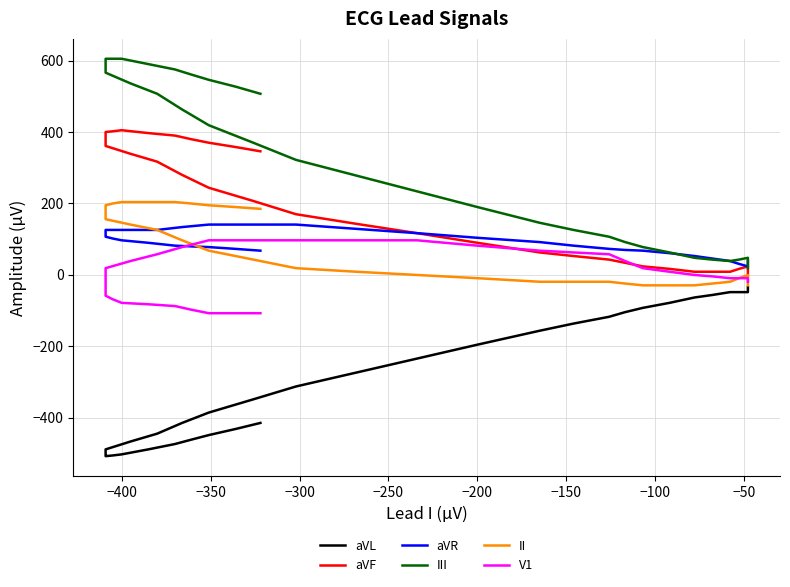

How many lines are shown in the chart?

6